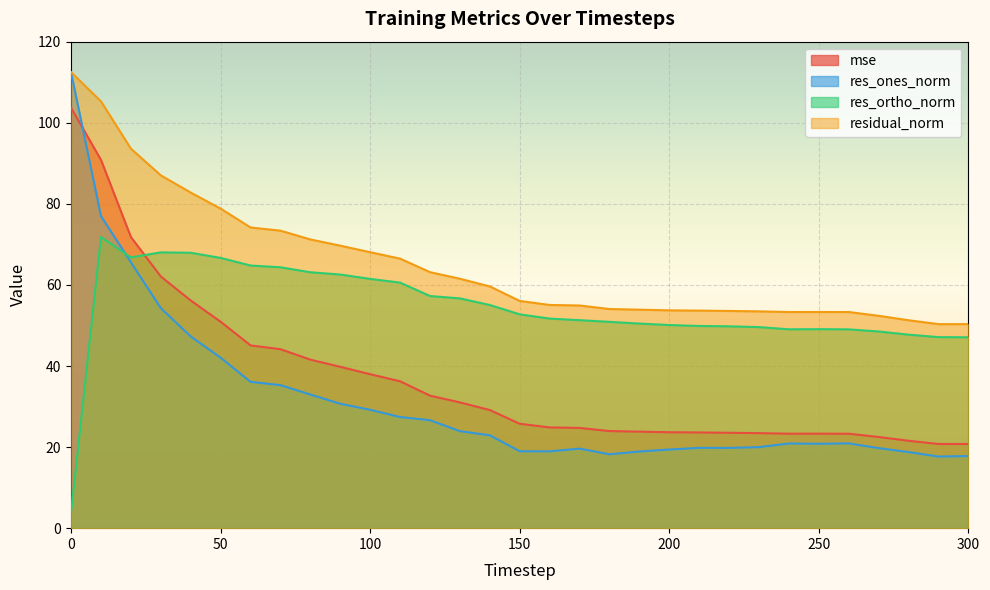

What is the value of the res_ortho_norm point at the 3rd from the left?

66.8